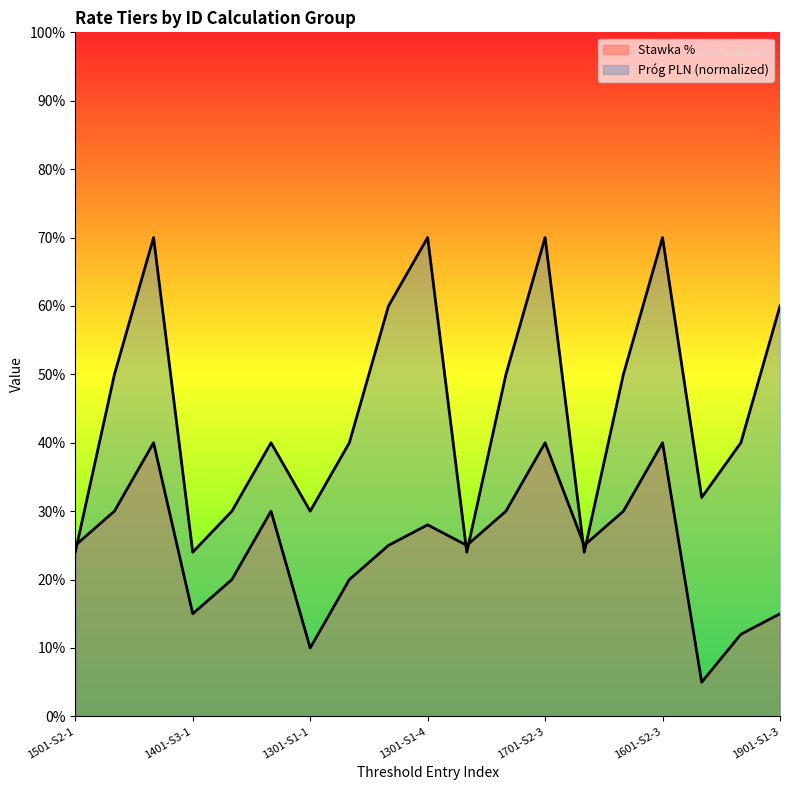

Where is the first local maximum for Próg PLN (normalized)?

1501-S2-3